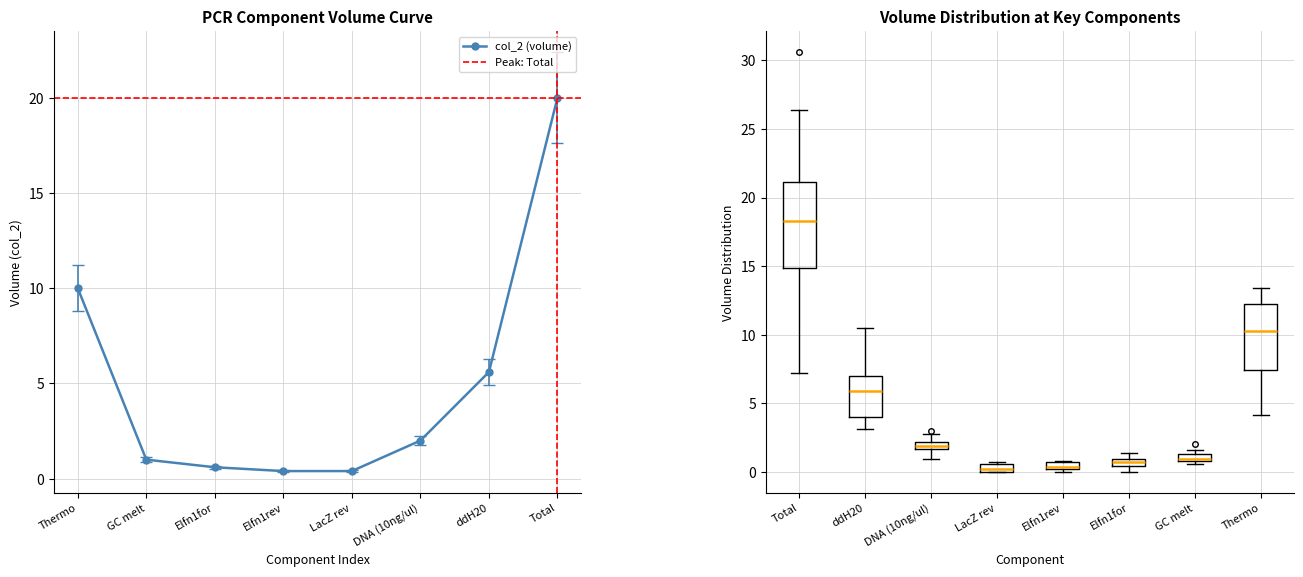

Between ddH20 and GC melt, which is larger?

ddH20